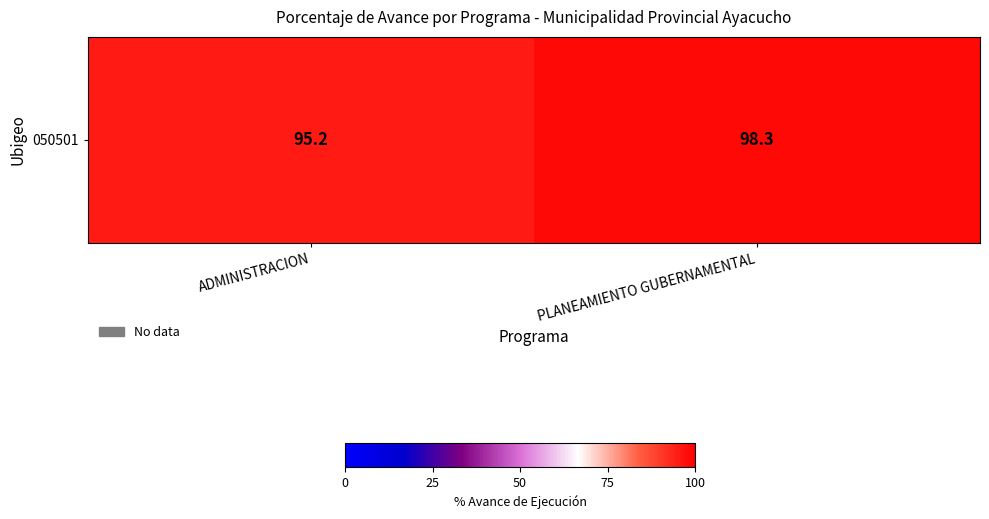

What is the change in value from ADMINISTRACION to PLANEAMIENTO GUBERNAMENTAL?

+3.1